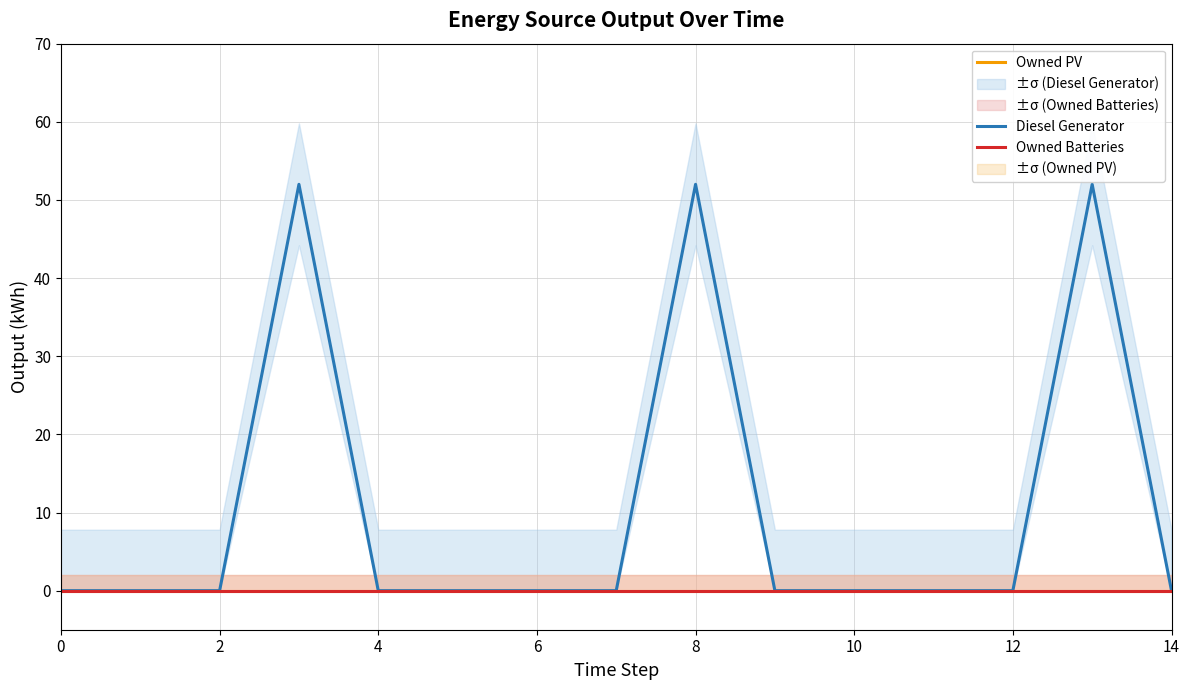

Reading left to right, what are all the values shown in this chart?

Diesel Generator: 0	0	0	52	0	0	0	0	52	0	0	0	0	52	0
Owned PV: 0	0	0	0	0	0	0	0	0	0	0	0	0	0	0
Owned Batteries: 0	0	0	0	0	0	0	0	0	0	0	0	0	0	0